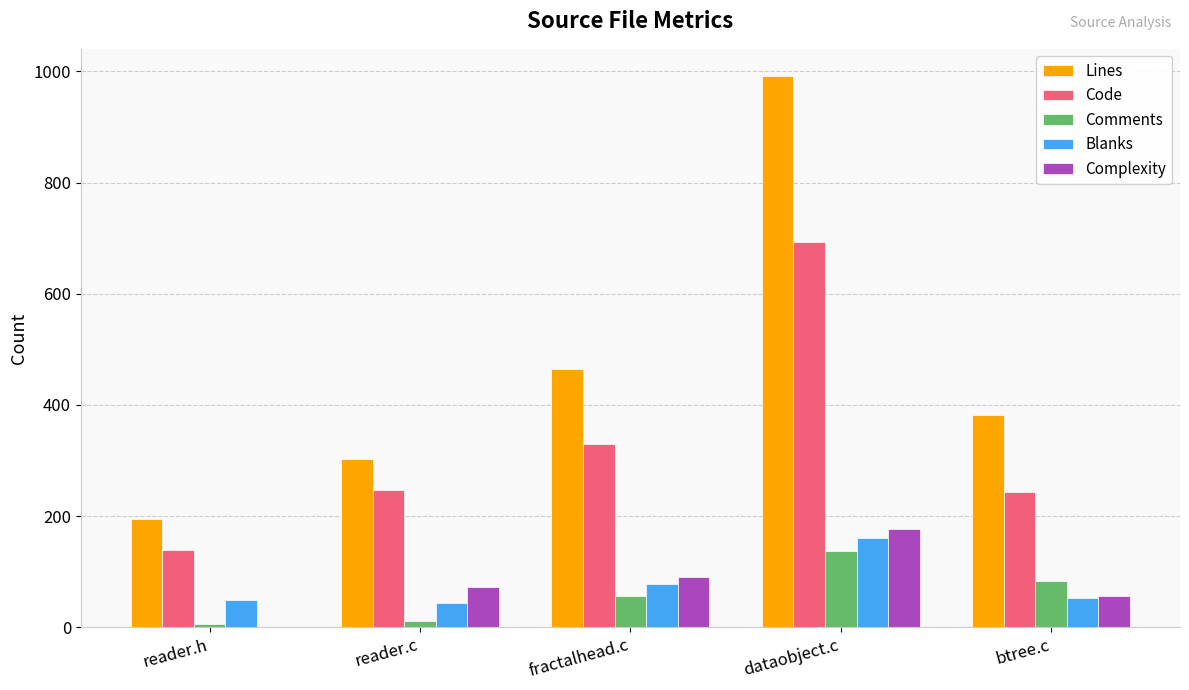

Between reader.c and btree.c, which series saw the biggest shift?

Lines